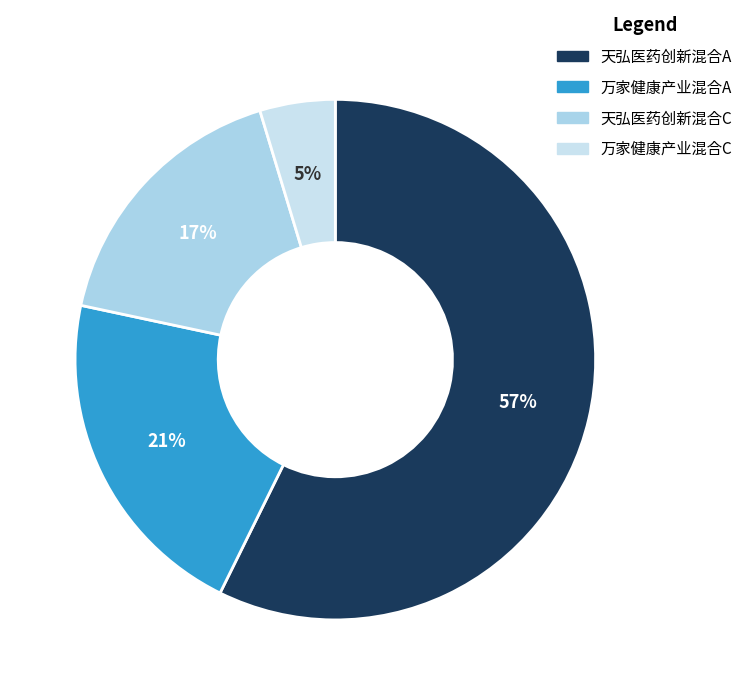

Which category has the smallest portion of the pie?

万家健康产业混合C